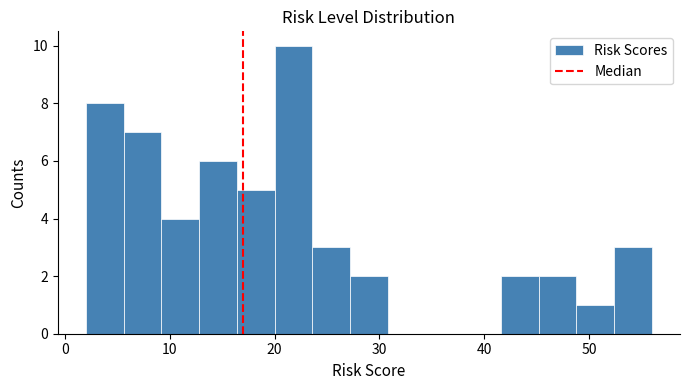

Read against the x-axis, roughly where is the centre of the tallest bar?

22